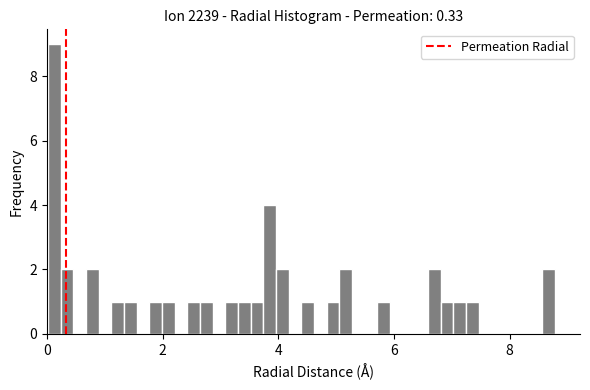

Read against the x-axis, roughly where is the centre of the tallest bar?

0.2